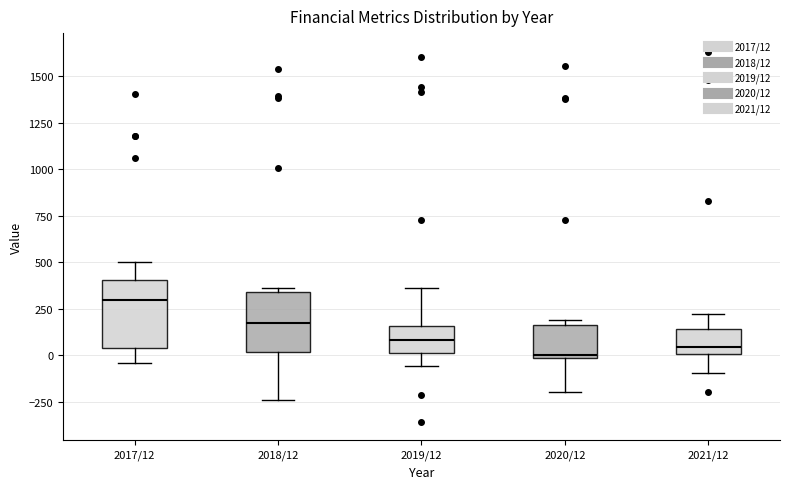

Where does the lower whisker of the box for 2021/12 end on the y-axis? The values are not printed on the chart, so give them approximately, as read against the axis.

-100